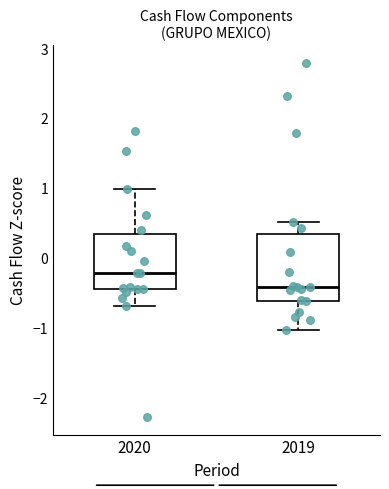

Comparing the boxes themselves (not the whiskers), which one is the tallest?

2019